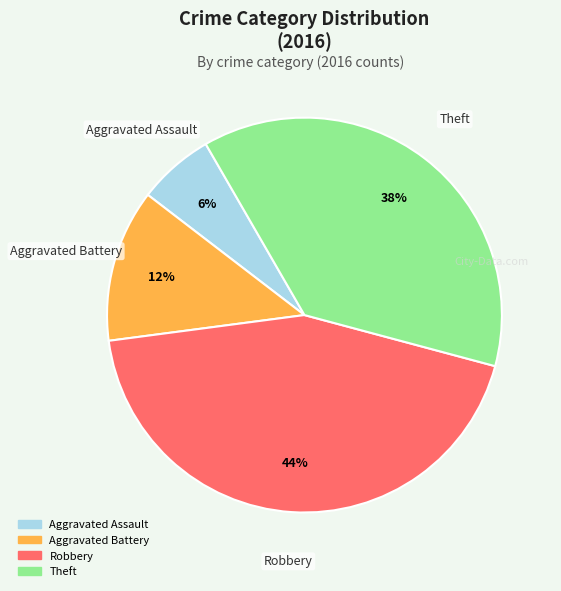

The Theft slice represents 38% of the pie. True or false?

True